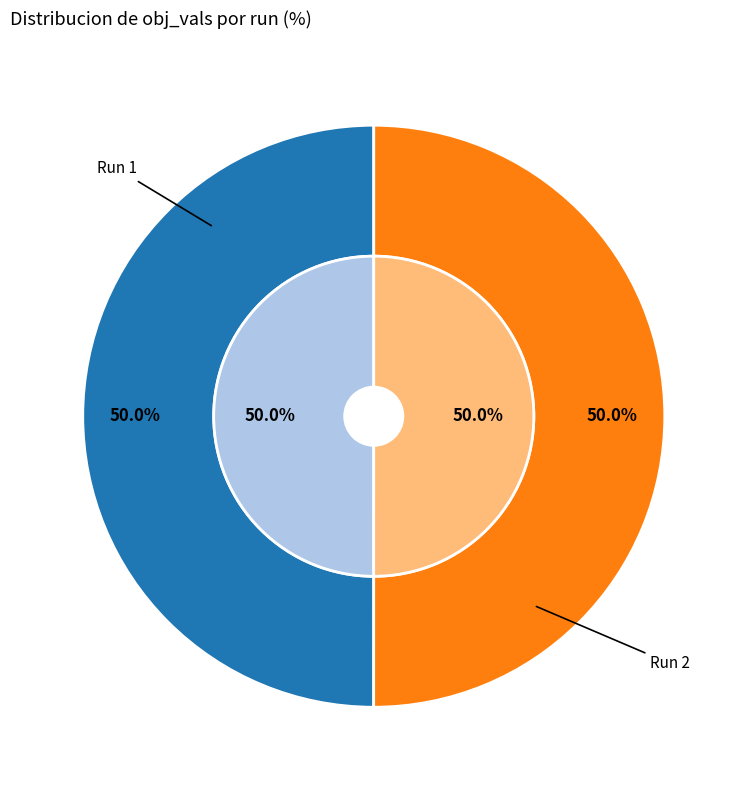

To the nearest percent, what percentage of the pie is Run 1?

50%